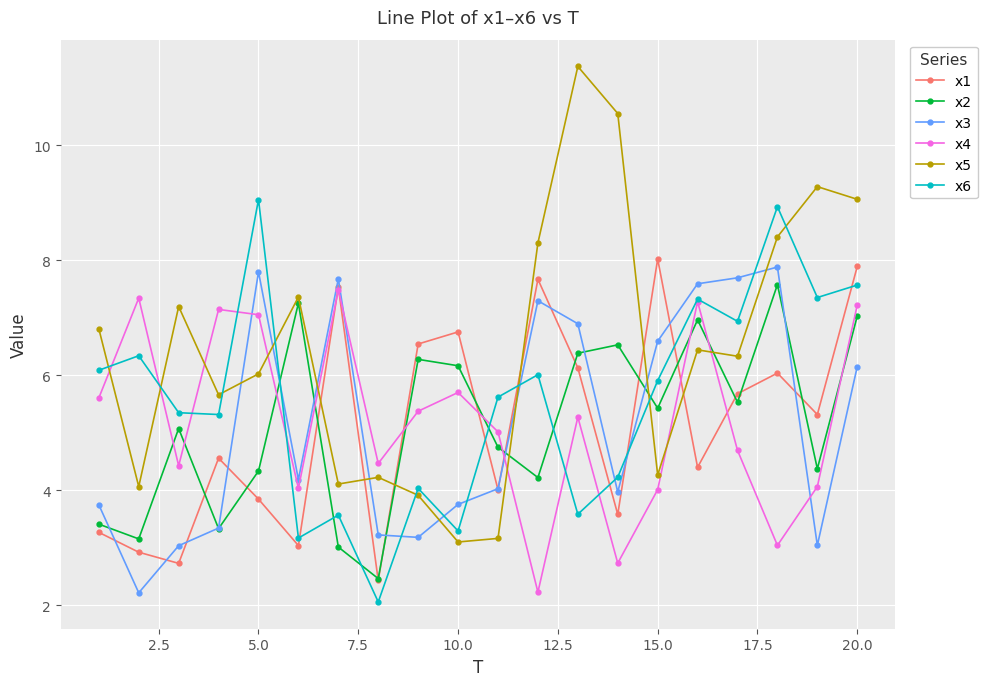

Rank the series by their maximum value, from lowest to highest.

x4, x2, x3, x1, x6, x5